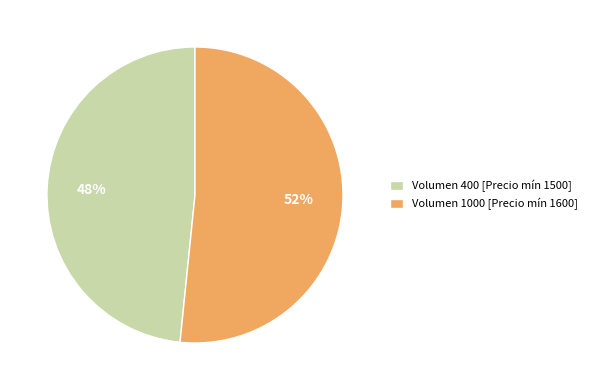

Between Volumen 1000 [Precio mín 1600] and Volumen 400 [Precio mín 1500], which is larger?

Volumen 1000 [Precio mín 1600]